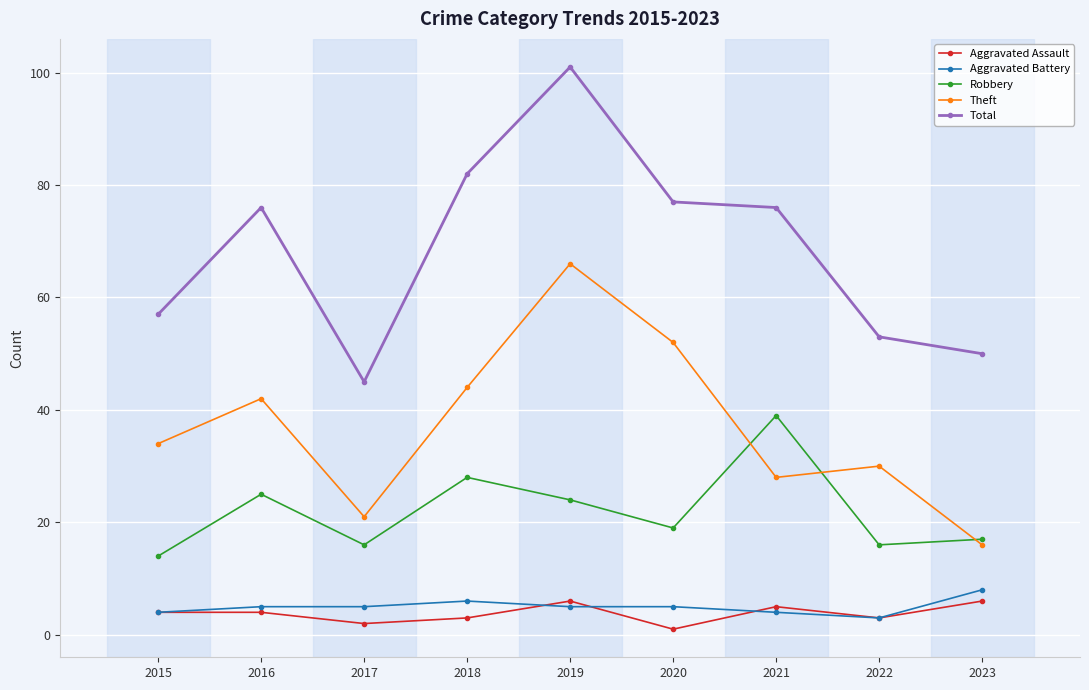

Reading left to right, extract all data points from this chart.

Aggravated Assault: 4	4	2	3	6	1	5	3	6
Aggravated Battery: 4	5	5	6	5	5	4	3	8
Robbery: 14	25	16	28	24	19	39	16	17
Theft: 34	42	21	44	66	52	28	30	16
Total: 57	76	45	82	101	77	76	53	50